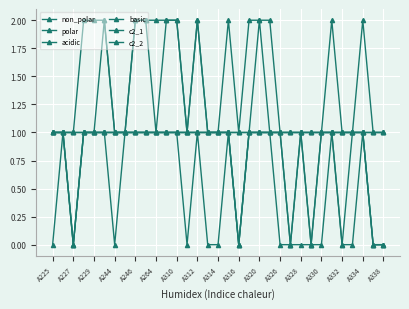

At how many categories does at least one series exceed 1?

15